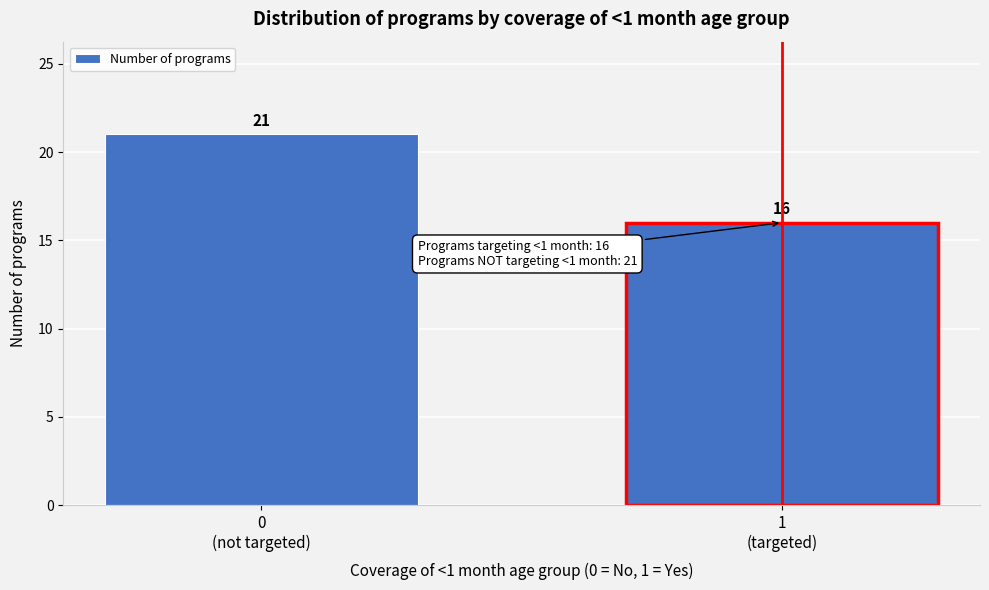

Reading left to right, what are all the values shown in this chart?

21	16